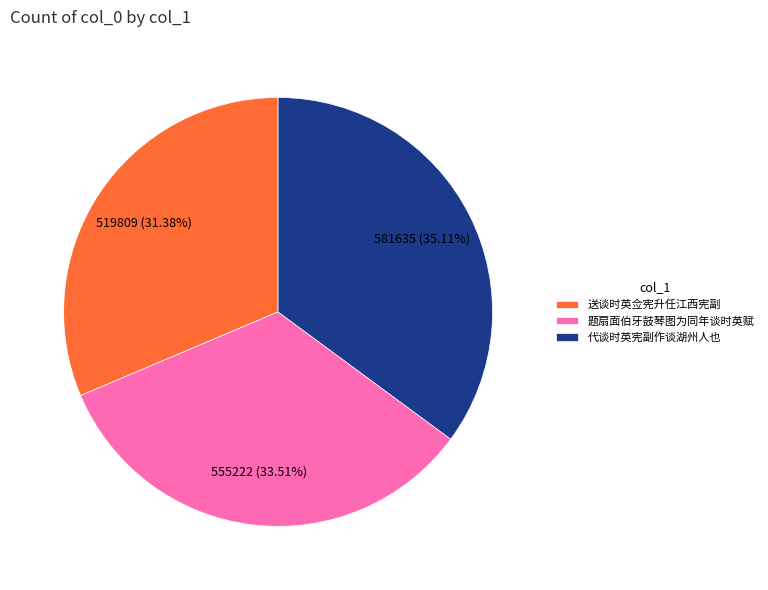

To the nearest percent, what is the difference between the 代谈时英宪副作谈湖州人也 and 送谈时英佥宪升任江西宪副 slice percentages?

4%